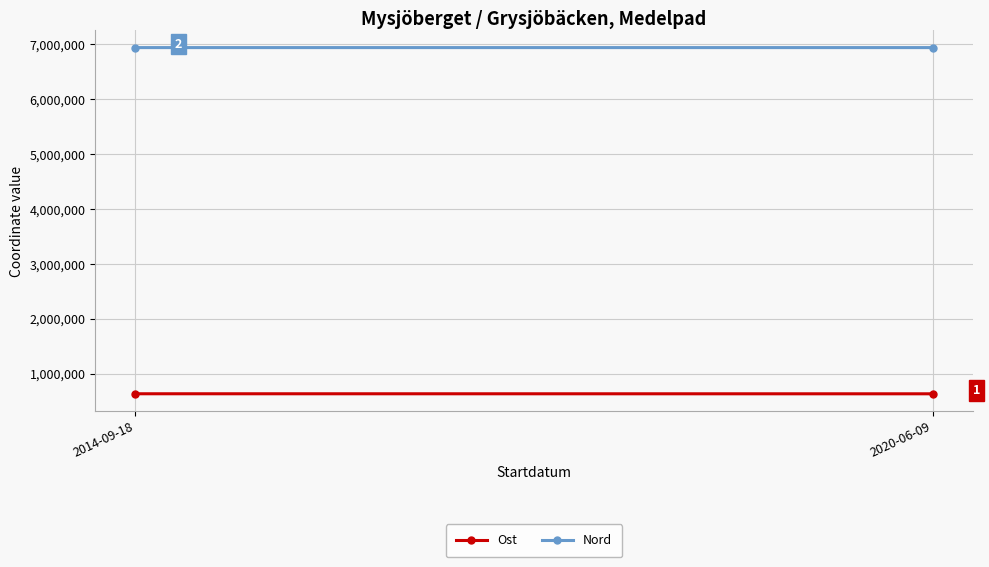

At which label does Nord first exceed 6940262?

2020-06-09